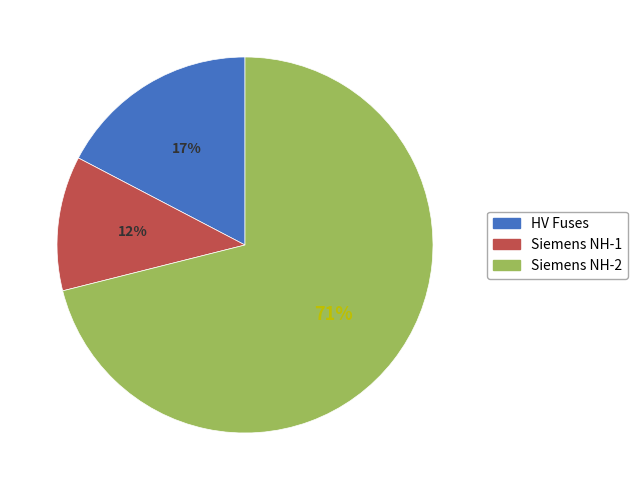

To the nearest percent, what is the difference between the largest and smallest slice percentages?

59%